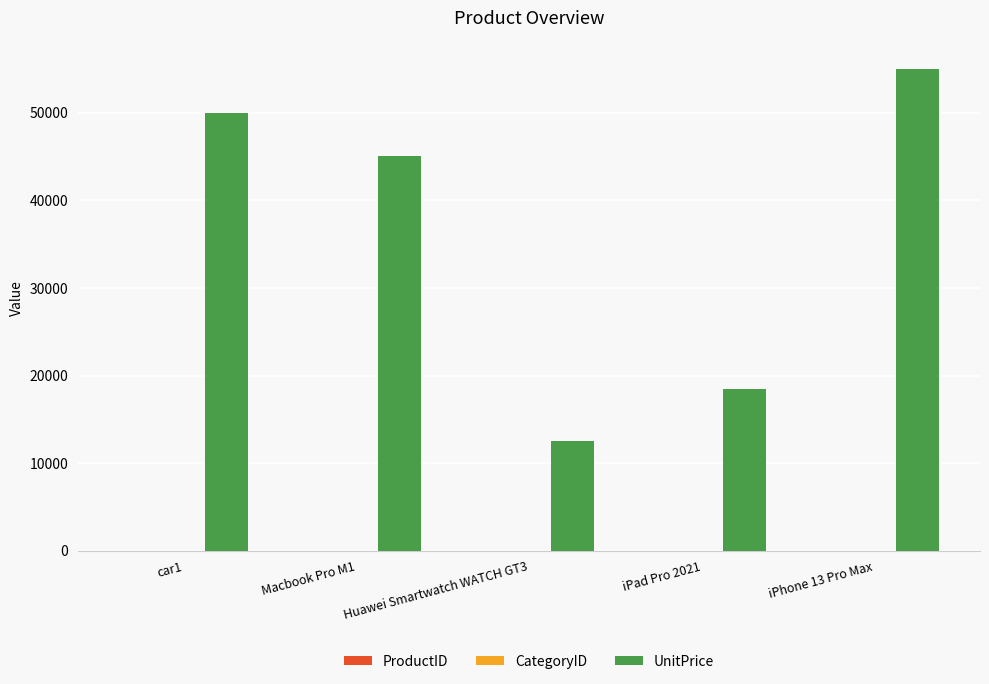

What is the difference between the UnitPrice values at iPhone 13 Pro Max and Huawei Smartwatch WATCH GT3?

42500